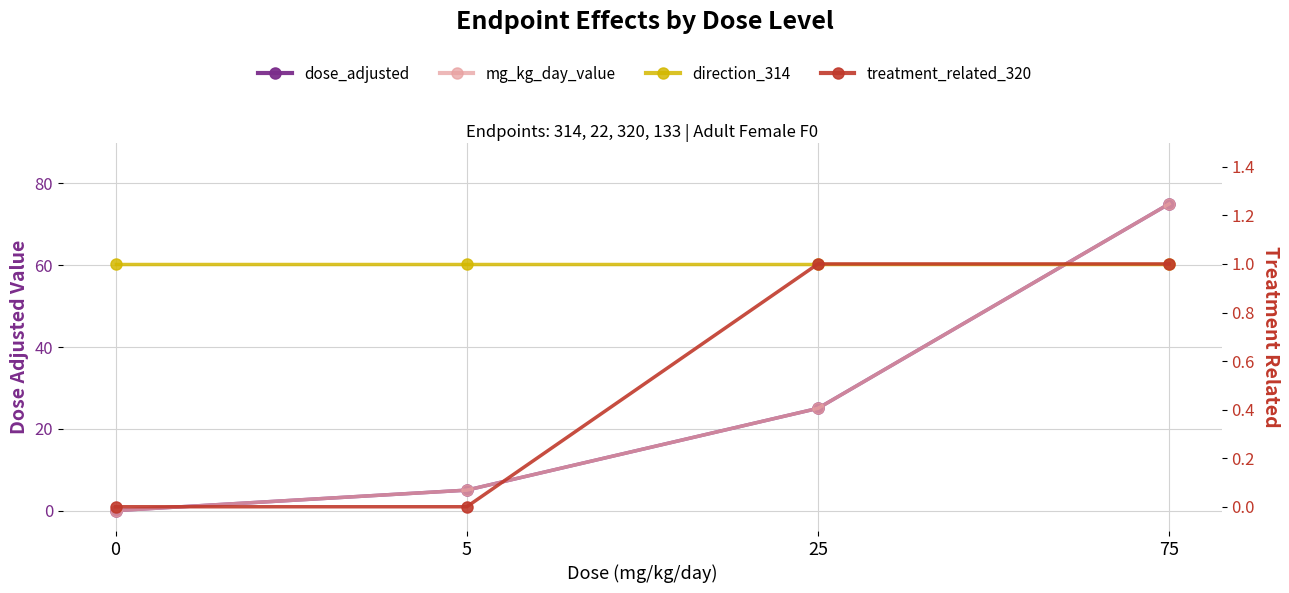

True or false: direction_314 and treatment_related_320 cross at least once.

False